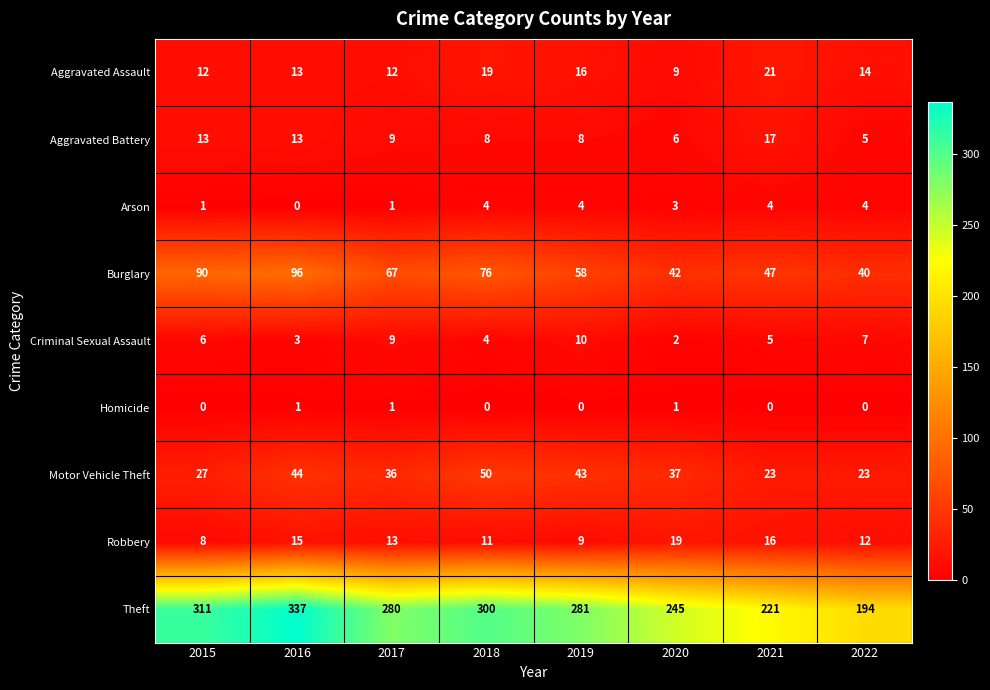

What is the difference between the second highest and minimum values in the Robbery series?

8